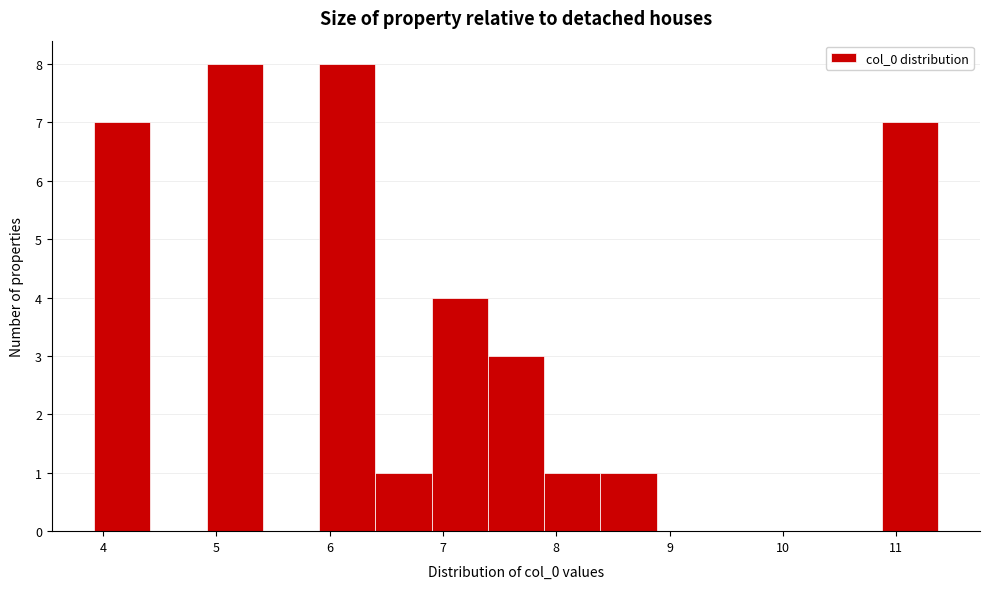

Reading left to right, list every bar in this chart as the range it spans on the x-axis followed by its height. Neither the bar edges nor the heights are printed on the chart, so give them approximately, as read against the axes.

3.9 to 4.4: 7
4.4 to 4.9: 0
4.9 to 5.4: 8
5.4 to 5.9: 0
5.9 to 6.4: 8
6.4 to 6.9: 1
6.9 to 7.4: 4
7.4 to 7.9: 3
7.9 to 8.4: 1
8.4 to 8.9: 1
8.9 to 9.4: 0
9.4 to 9.9: 0
9.9 to 10.4: 0
10.4 to 10.9: 0
10.9 to 11.4: 7